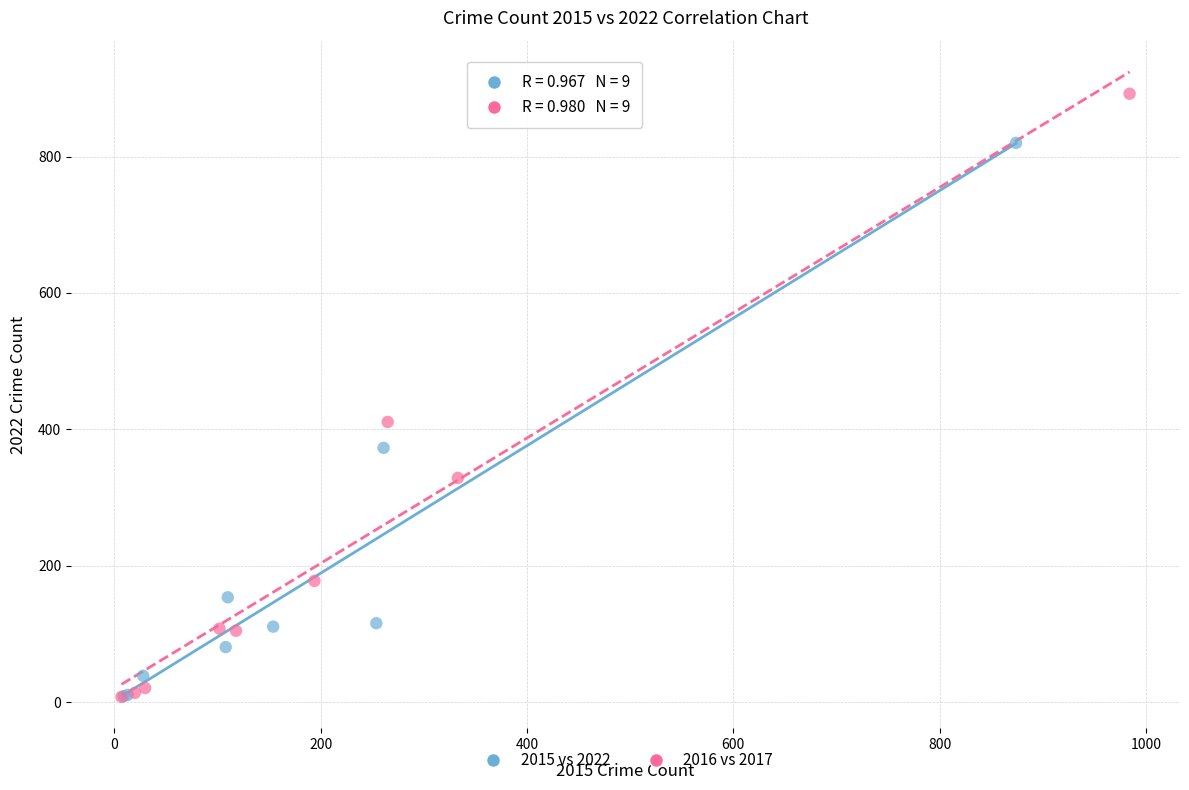

Which series has the widest spread of Y values?

2016 vs 2017